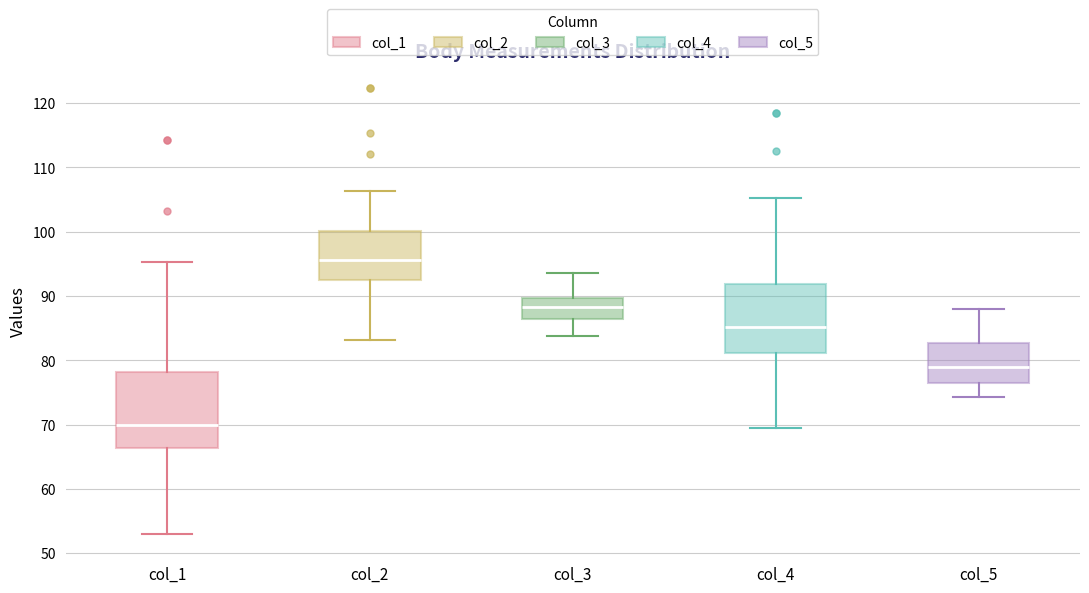

Reading left to right, read every box against the y-axis: the position of its median line, the range the box covers, and the ends of its whiskers. The values are not printed on the chart, so give them approximately, as read against the axis.

col_1: median 70, box 66 to 78, whiskers 53 to 95
col_2: median 96, box 93 to 100, whiskers 83 to 106
col_3: median 88, box 86 to 90, whiskers 84 to 94
col_4: median 85, box 81 to 92, whiskers 70 to 105
col_5: median 79, box 76 to 83, whiskers 74 to 88